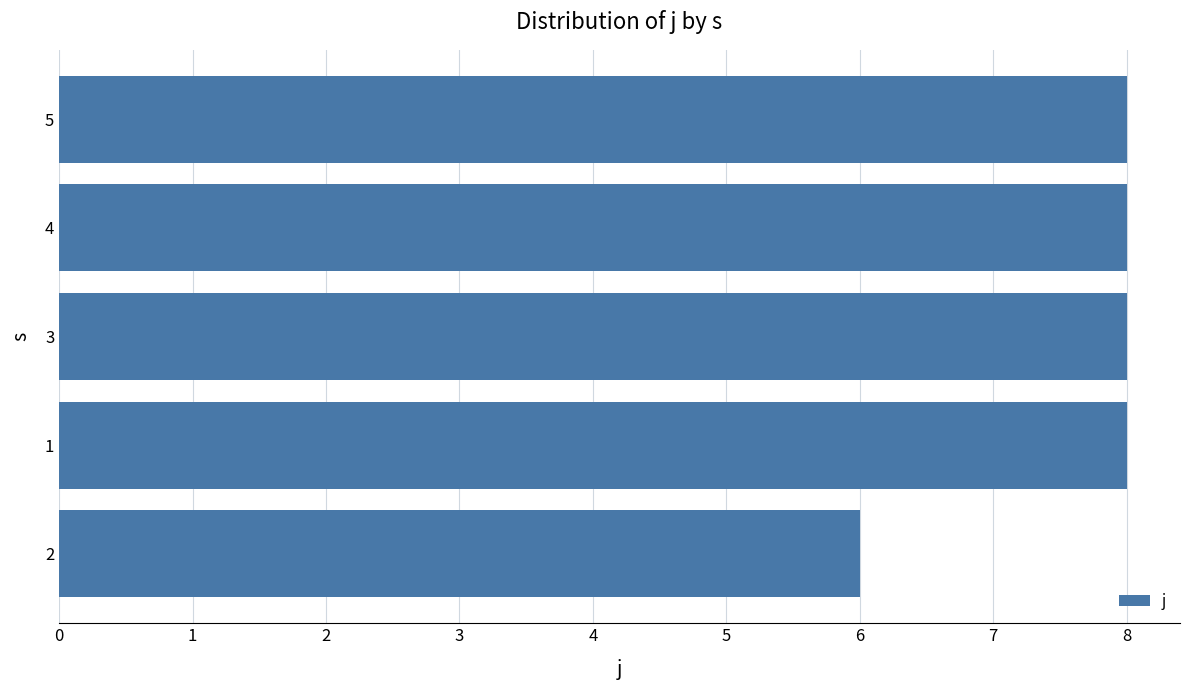

Read the value at 4.

8